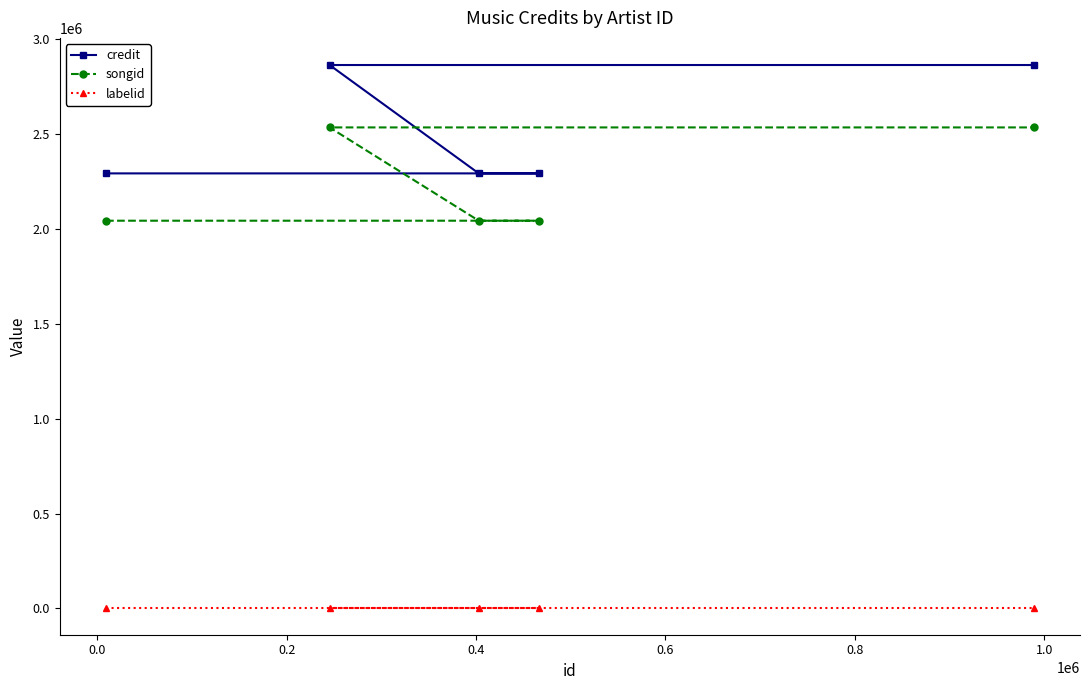

Reading right to left, what are all the values shown in this chart?

credit: 2861838	2291169	2291169	2861838	2291169
songid: 2533239	2041996	2041996	2533239	2041996
labelid: 4718	4718	4718	4718	4718